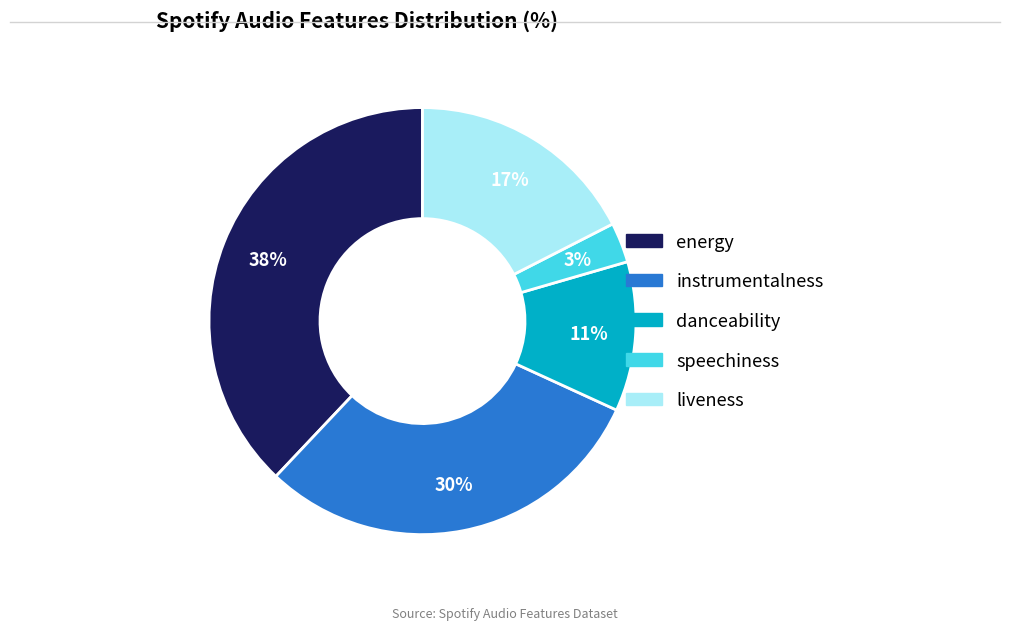

Does speechiness account for over 50% of the chart?

No